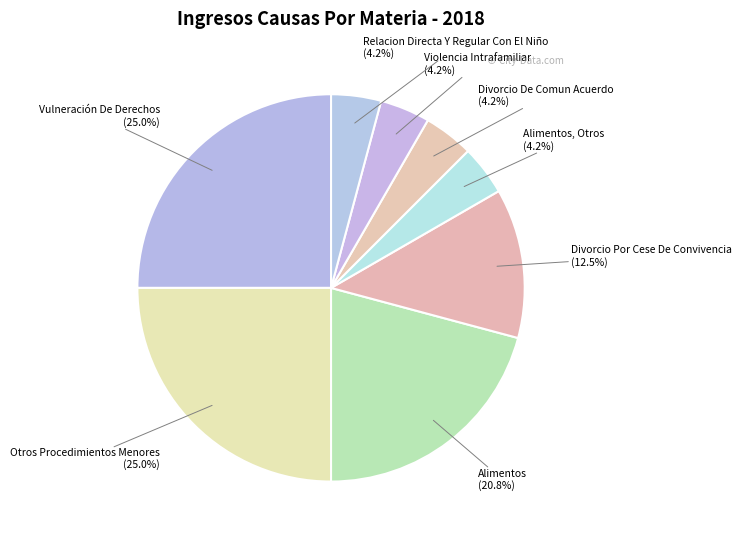

What is the total percentage of Violencia Intrafamiliar and Otros Procedimientos Menores?

29.2%